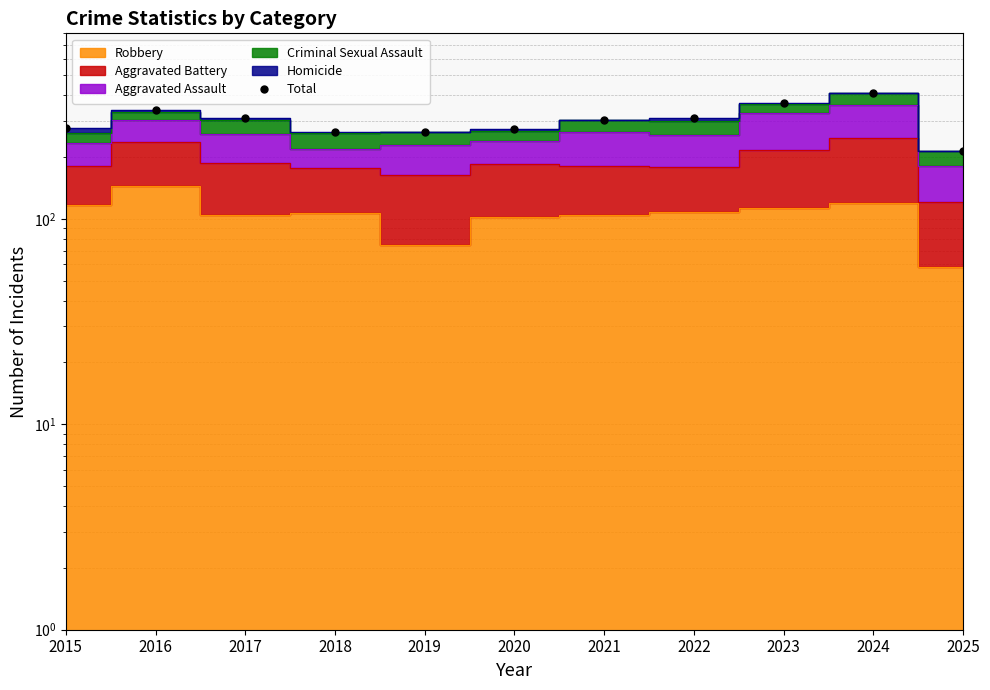

What is the value of the 10th point from the left?

410